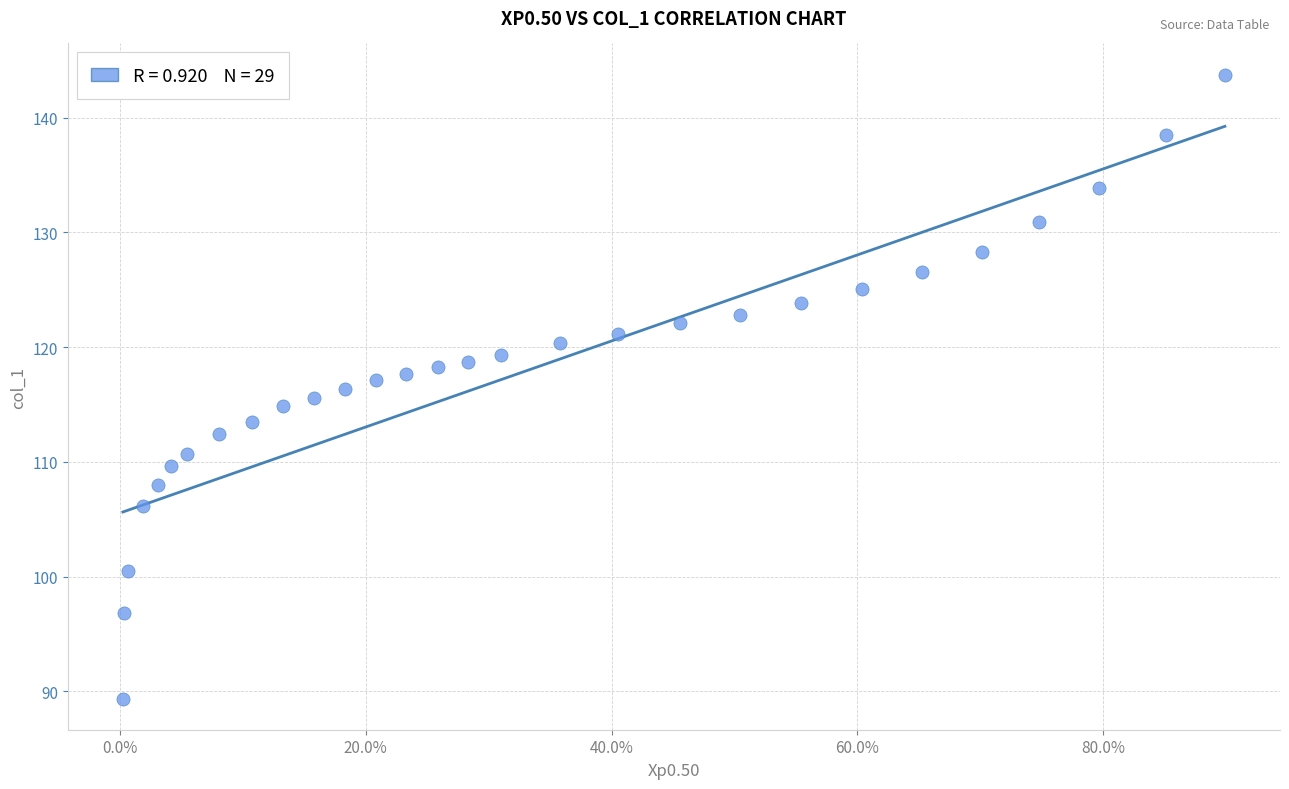

What is the range of X values (max minus min)?

0.9